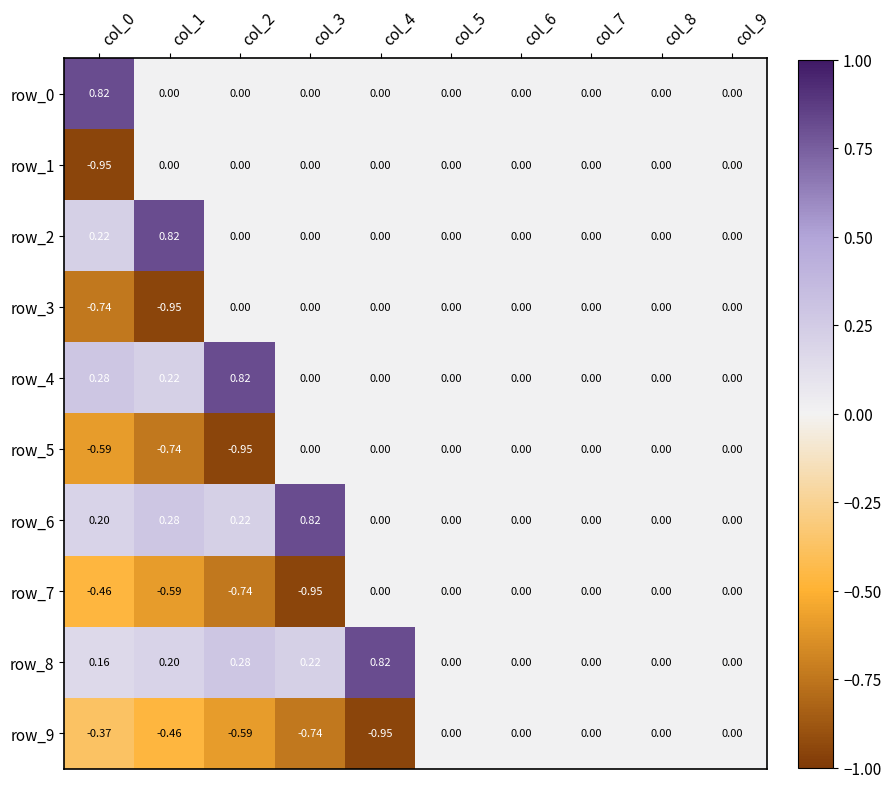

What is the difference between the maximum and second lowest values in the row_3 series?

0.7